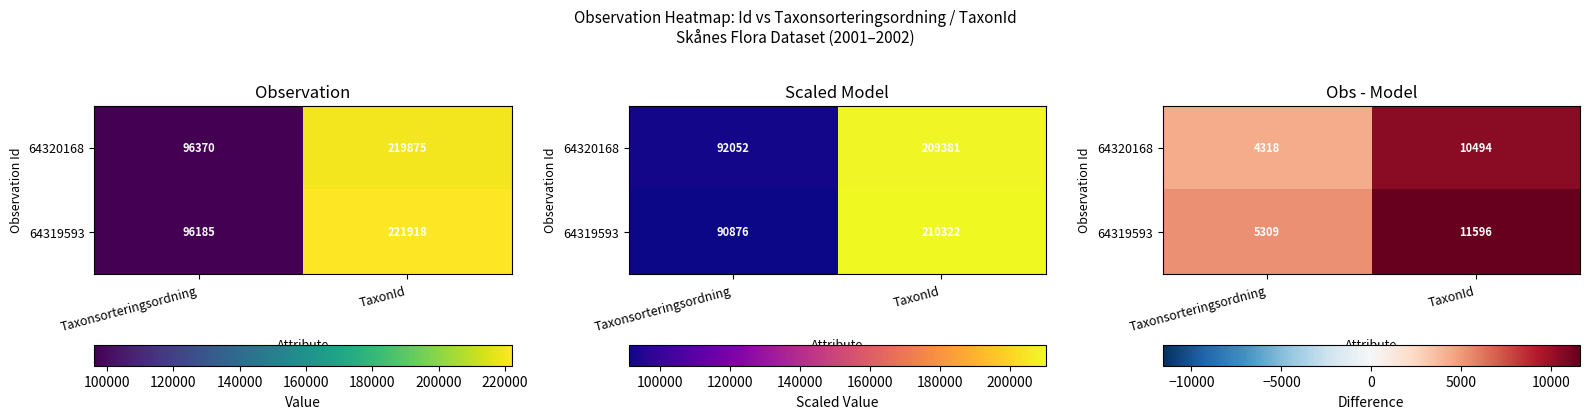

What is the minimum value shown in the chart?

4318.5